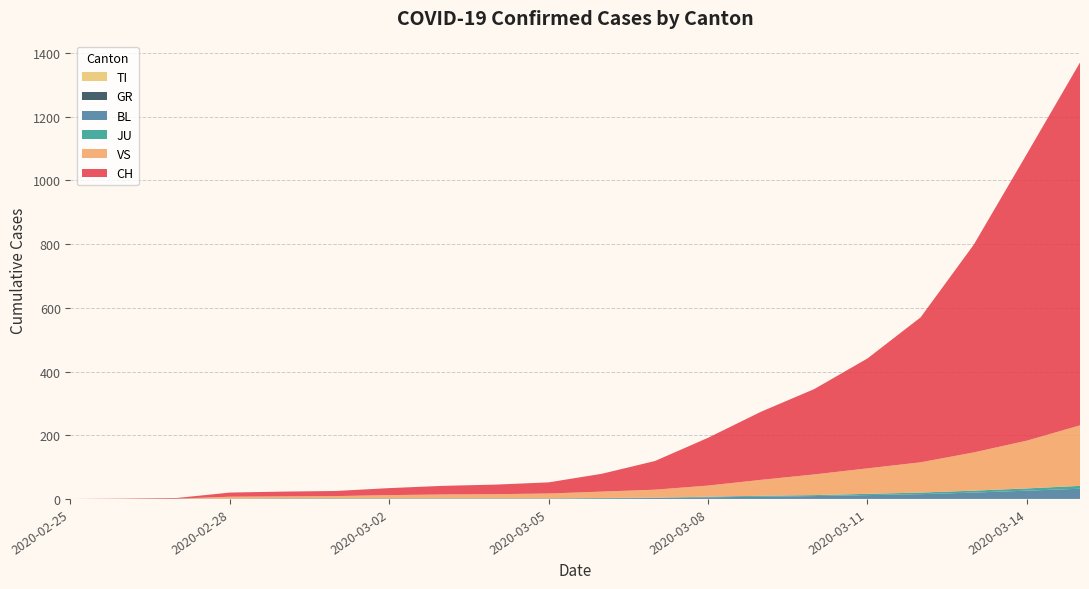

Reading left to right, extract all data points from this chart.

CH: 2020-02-25=0	2020-02-26=1	2020-02-27=2	2020-02-28=13	2020-02-29=15	2020-03-01=16	2020-03-02=22	2020-03-03=27	2020-03-04=30	2020-03-05=35	2020-03-06=56	2020-03-07=90	2020-03-08=150	2020-03-09=214	2020-03-10=268	2020-03-11=345	2020-03-12=455	2020-03-13=652	2020-03-14=900	2020-03-15=1139
TI: 2020-02-25=0	2020-02-26=0	2020-02-27=0	2020-02-28=0	2020-02-29=0	2020-03-01=0	2020-03-02=0	2020-03-03=0	2020-03-04=0	2020-03-05=0	2020-03-06=0	2020-03-07=0	2020-03-08=0	2020-03-09=0	2020-03-10=0	2020-03-11=0	2020-03-12=0	2020-03-13=0	2020-03-14=0	2020-03-15=0
GR: 2020-02-25=0	2020-02-26=0	2020-02-27=0	2020-02-28=0	2020-02-29=0	2020-03-01=0	2020-03-02=0	2020-03-03=0	2020-03-04=0	2020-03-05=0	2020-03-06=0	2020-03-07=0	2020-03-08=0	2020-03-09=0	2020-03-10=0	2020-03-11=0	2020-03-12=0	2020-03-13=0	2020-03-14=0	2020-03-15=0
JU: 2020-02-25=0	2020-02-26=0	2020-02-27=1	2020-02-28=1	2020-02-29=1	2020-03-01=1	2020-03-02=1	2020-03-03=1	2020-03-04=1	2020-03-05=1	2020-03-06=1	2020-03-07=1	2020-03-08=2	2020-03-09=3	2020-03-10=3	2020-03-11=4	2020-03-12=5	2020-03-13=6	2020-03-14=7	2020-03-15=9
VS: 2020-02-25=0	2020-02-26=0	2020-02-27=0	2020-02-28=6	2020-02-29=6	2020-03-01=7	2020-03-02=10	2020-03-03=12	2020-03-04=13	2020-03-05=15	2020-03-06=20	2020-03-07=25	2020-03-08=35	2020-03-09=50	2020-03-10=65	2020-03-11=80	2020-03-12=95	2020-03-13=120	2020-03-14=150	2020-03-15=190
BL: 2020-02-25=0	2020-02-26=0	2020-02-27=0	2020-02-28=0	2020-02-29=1	2020-03-01=1	2020-03-02=1	2020-03-03=1	2020-03-04=1	2020-03-05=1	2020-03-06=2	2020-03-07=3	2020-03-08=5	2020-03-09=7	2020-03-10=9	2020-03-11=12	2020-03-12=15	2020-03-13=20	2020-03-14=26	2020-03-15=32